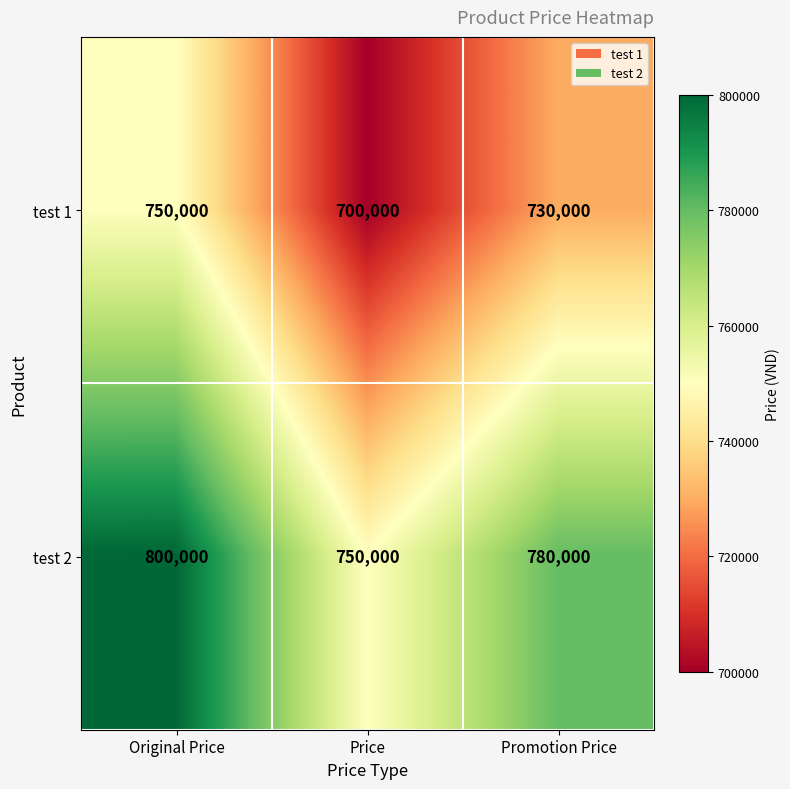

Reading left to right, list all the values displayed in this chart.

test 1: 750000	700000	730000
test 2: 800000	750000	780000